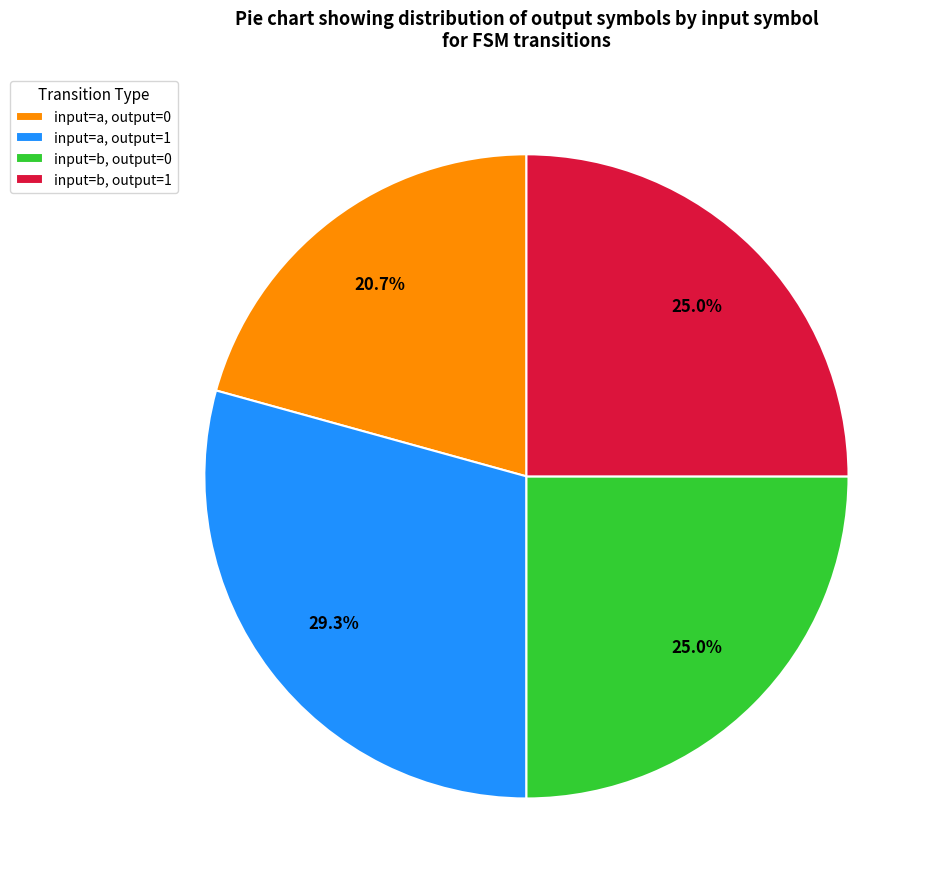

Does input=a, output=0 account for over 50% of the chart?

No